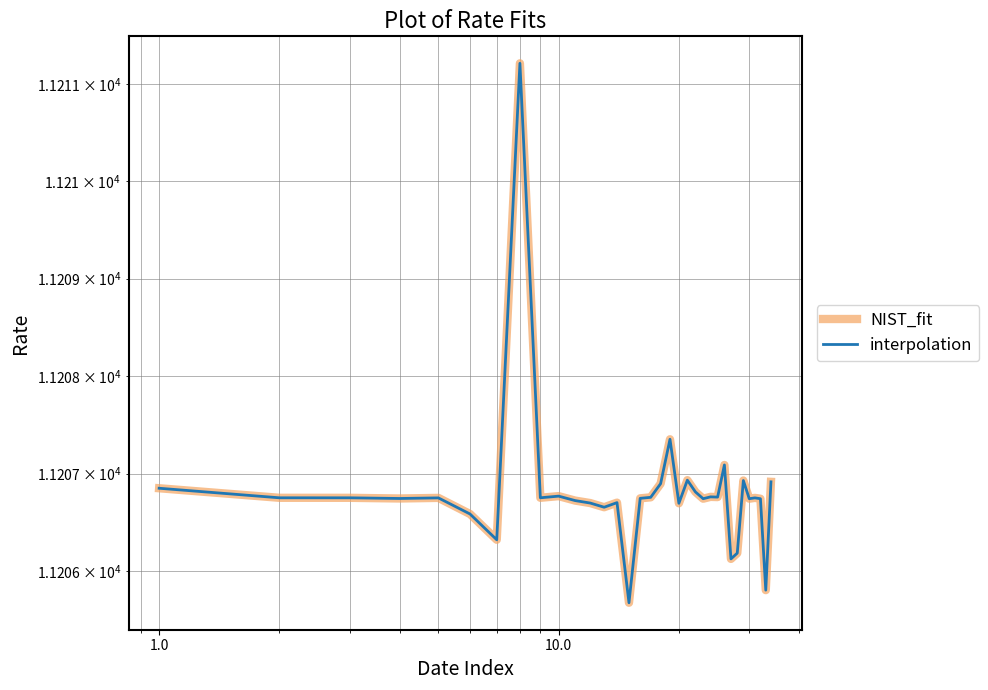

What is the difference between the second highest and minimum values in the NIST_fit series?

1.7